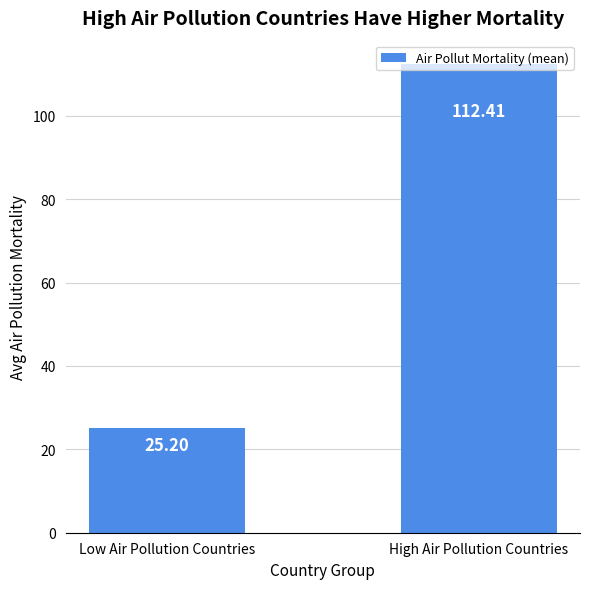

The value at High Air Pollution Countries is 112.4. True or false?

True